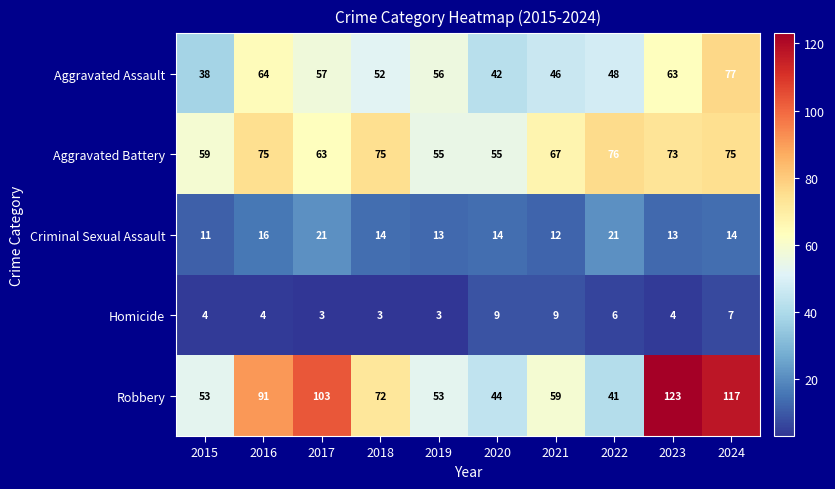

Is it true that Aggravated Assault equals 28 at 2020?

False